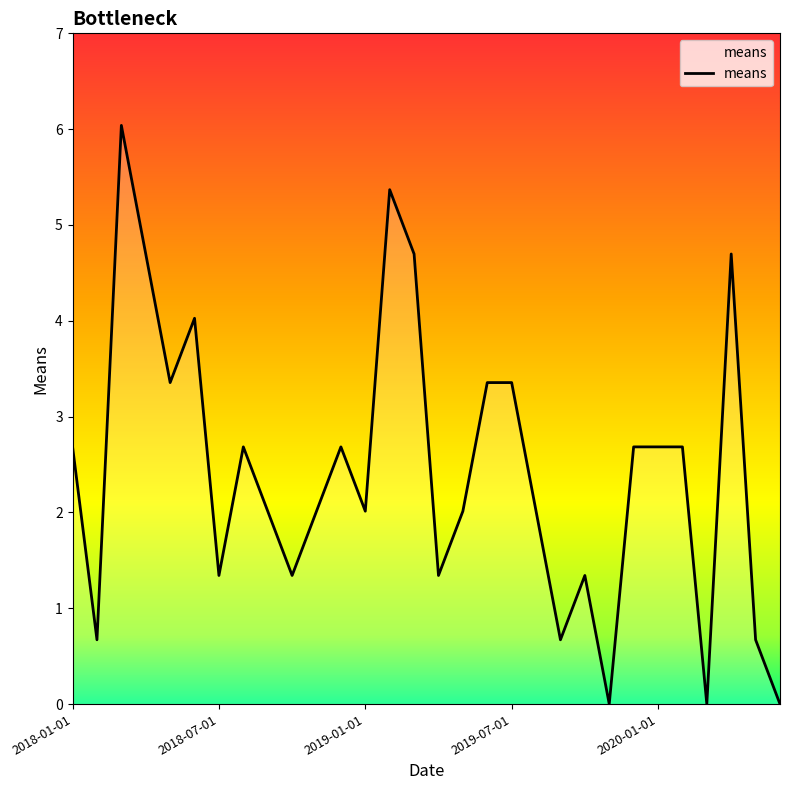

What is the difference between the maximum and minimum values?

6.0